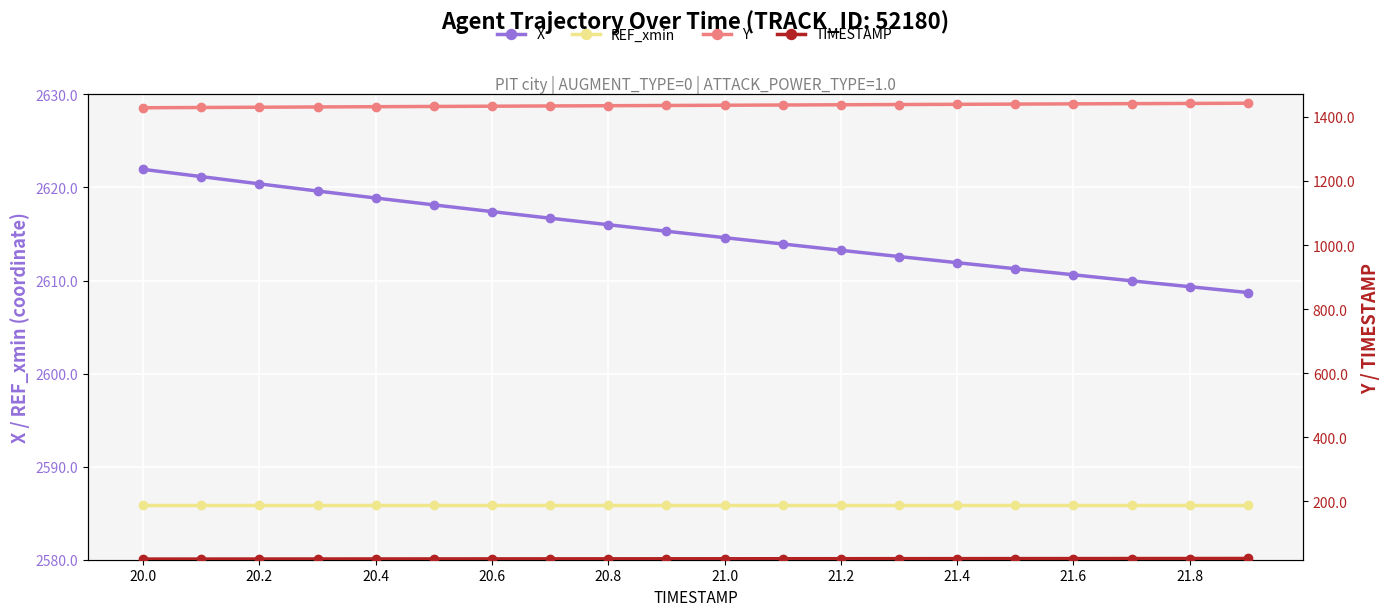

How many values in the Y series are below 1436?

10